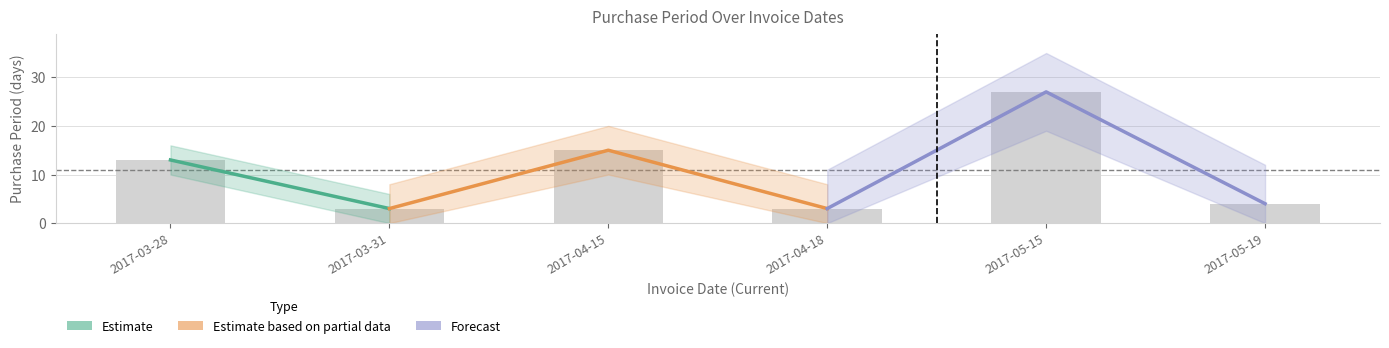

What is the smallest value displayed?

3